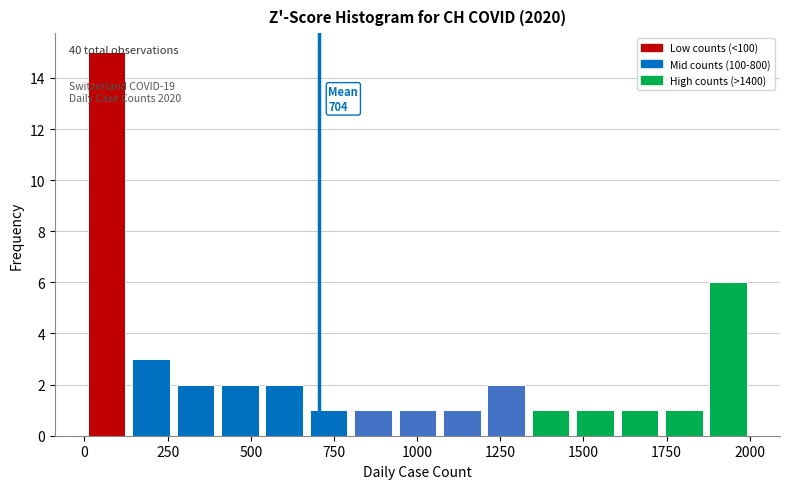

Read against the x-axis, roughly where is the centre of the tallest bar?

50